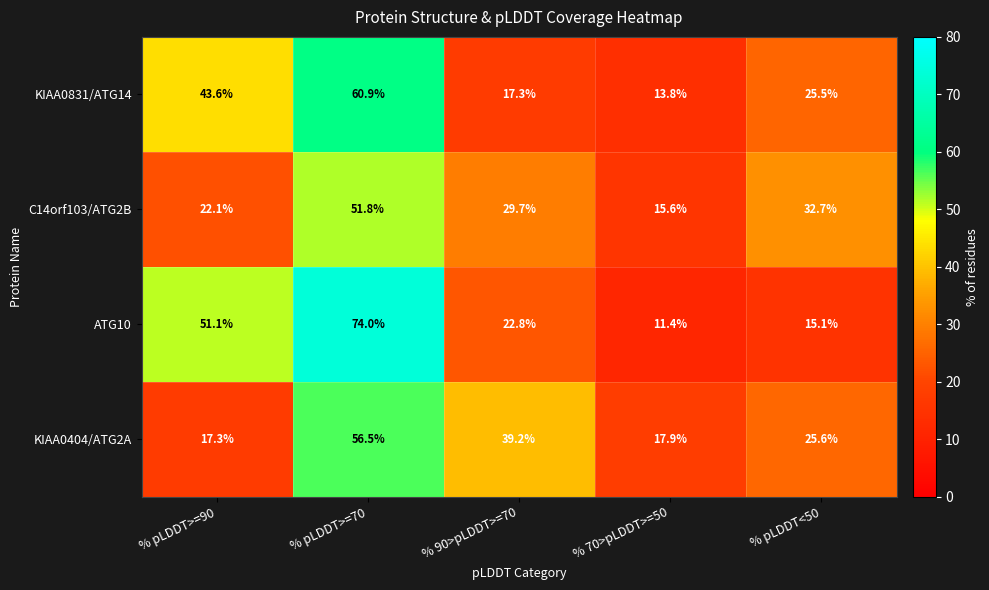

Which series has the widest spread of values?

ATG10